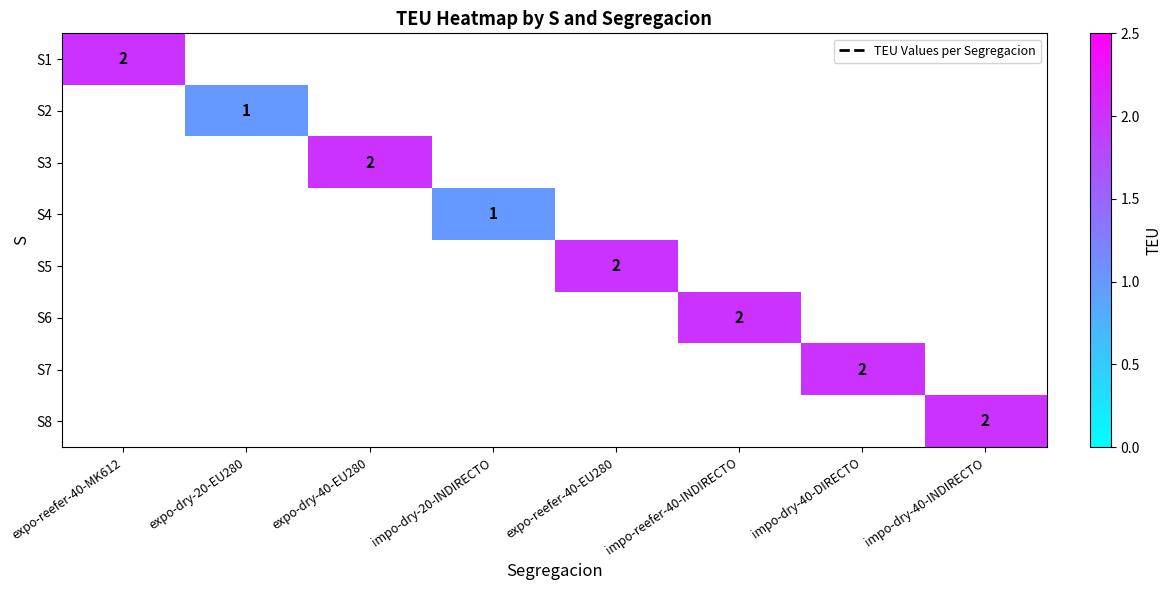

The value of S1 at expo-reefer-40-MK612 is 3. True or false?

False